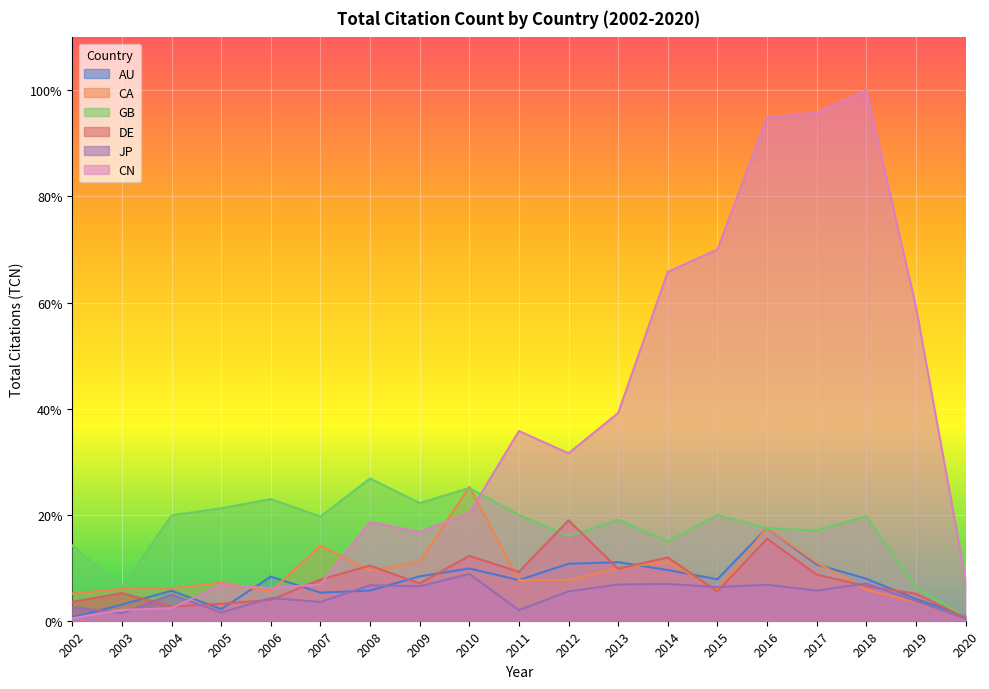

Which label corresponds to the largest value in the chart?

2018